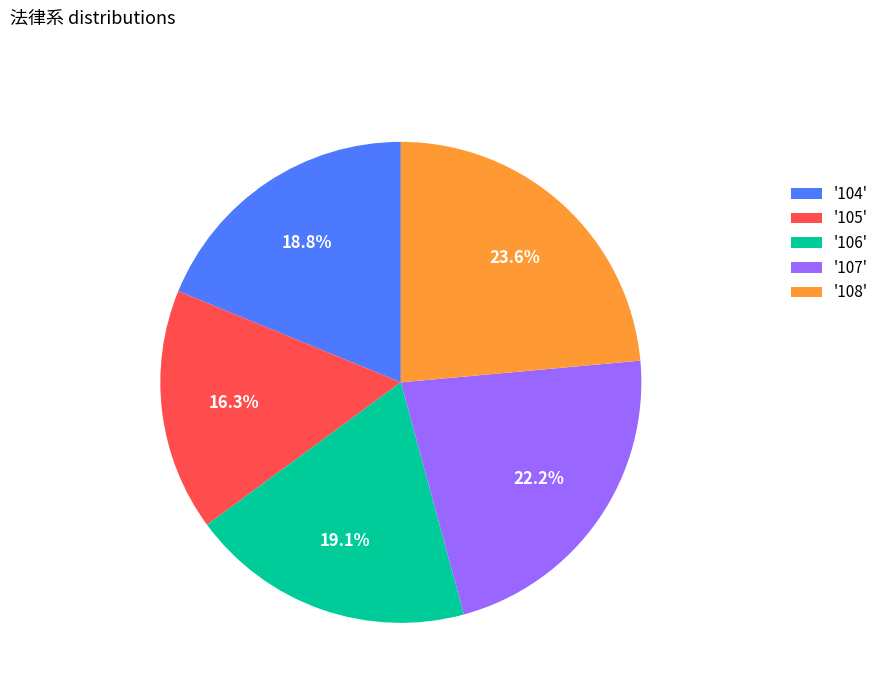

How many segments does this pie chart have?

5